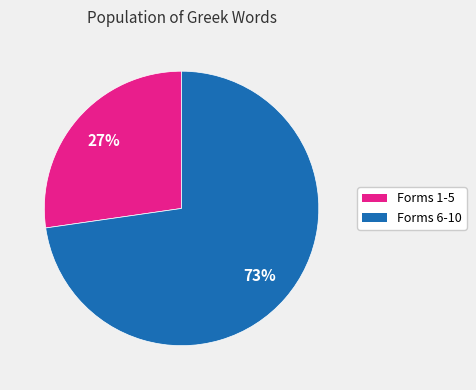

To the nearest percent, what is the average slice percentage?

50%